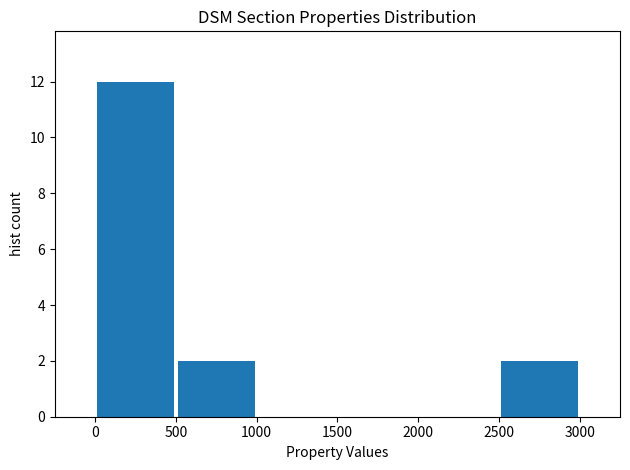

Reading left to right, transcribe this chart: for each bar, give the range it covers on the x-axis and its height. Neither the bar edges nor the heights are printed on the chart, so give them approximately, as read against the axes.

0 to 500: 12
500 to 1000: 2
1000 to 1500: 0
1500 to 2000: 0
2000 to 2500: 0
2500 to 3000: 2